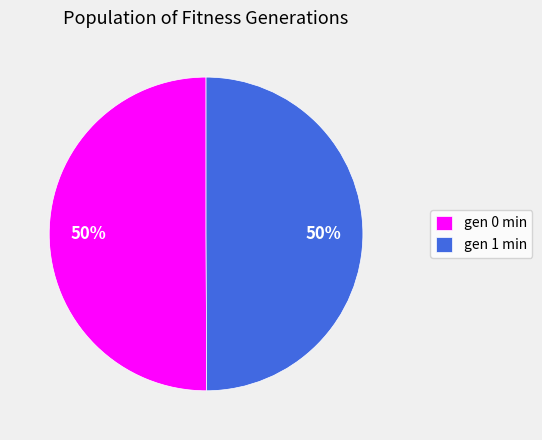

What is the ratio of the value at gen 0 min to the value at gen 1 min?

1.0